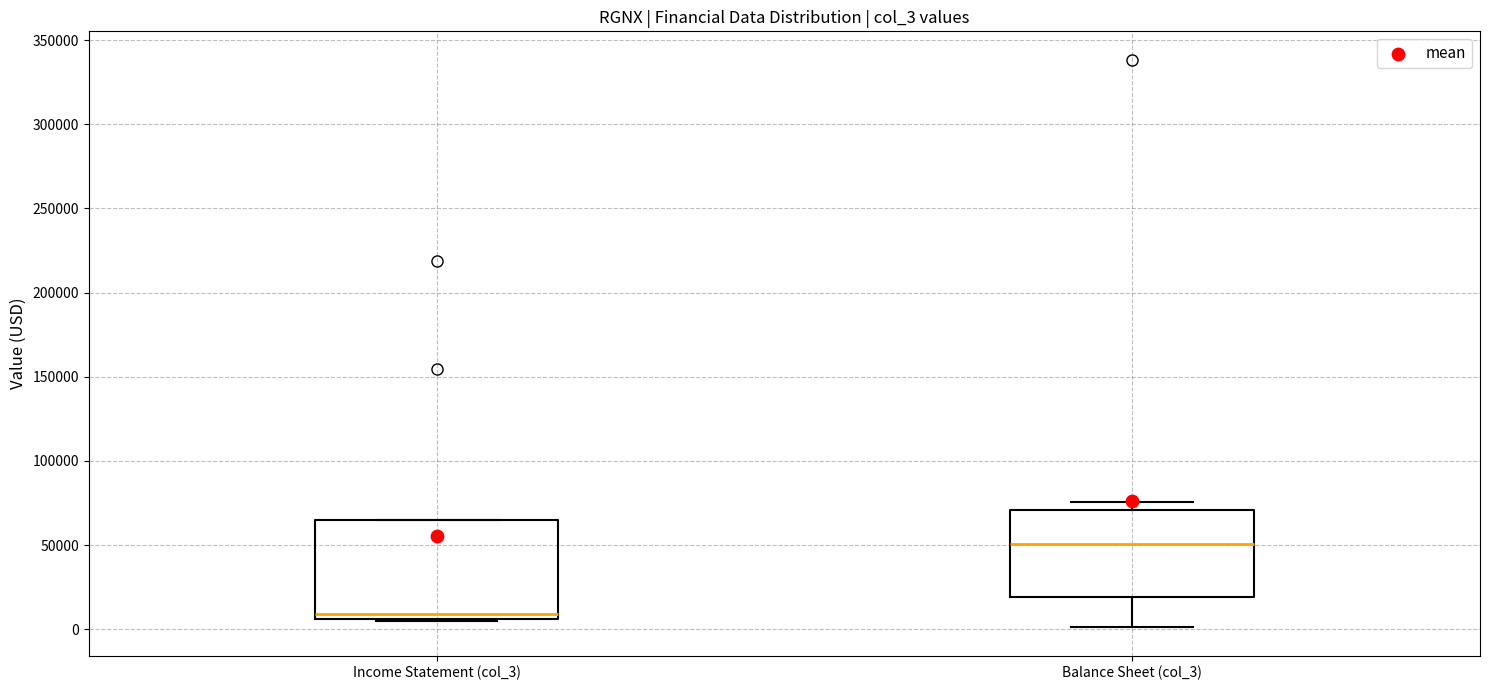

Which box's median line is the highest?

Balance Sheet (col_3)